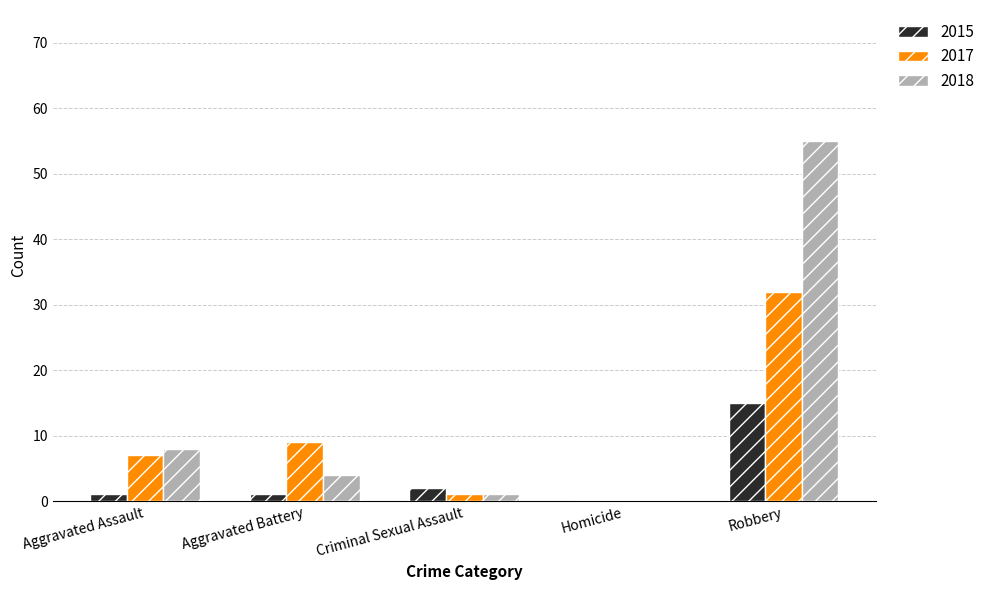

Which series has the largest total across all categories?

2018